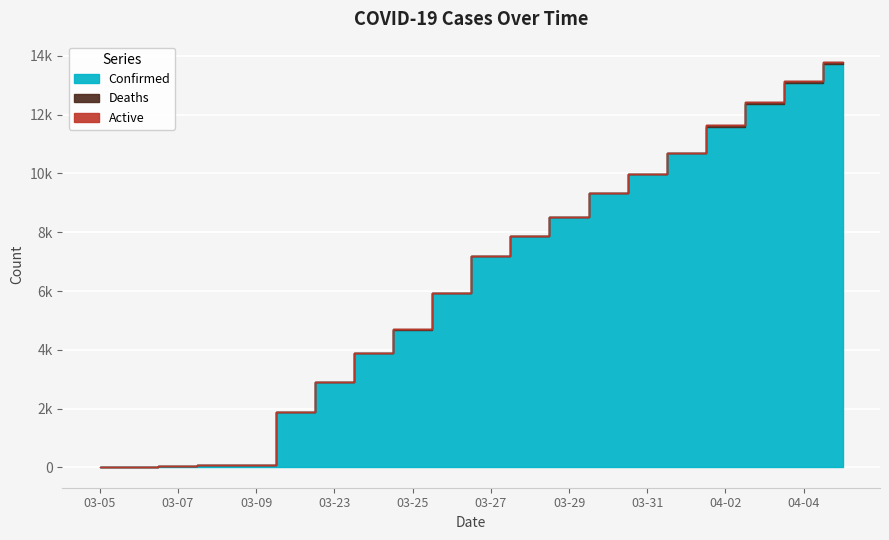

True or false: Deaths and Confirmed cross at least once.

False